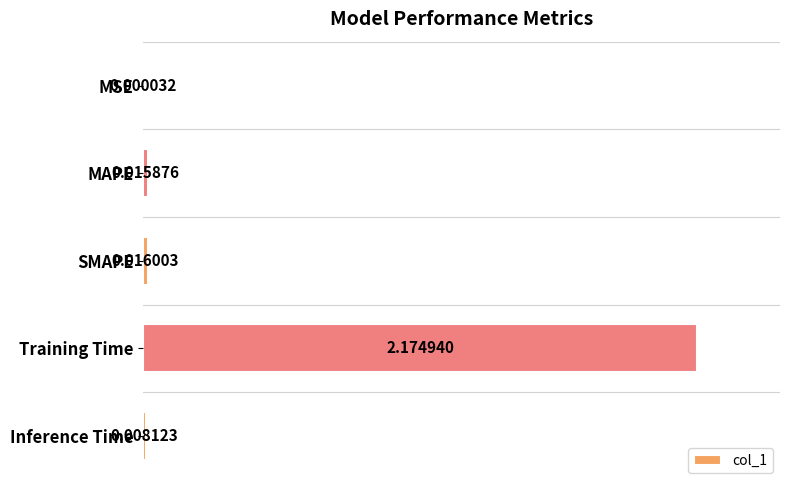

Which label corresponds to the largest value in the chart?

Training Time